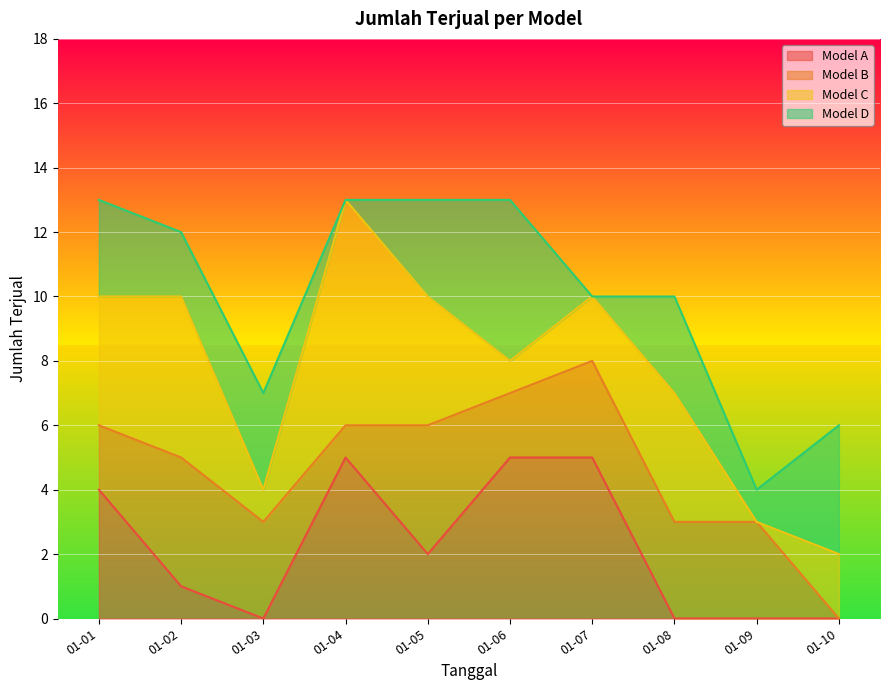

How many times do Model C and Model D cross each other?

5